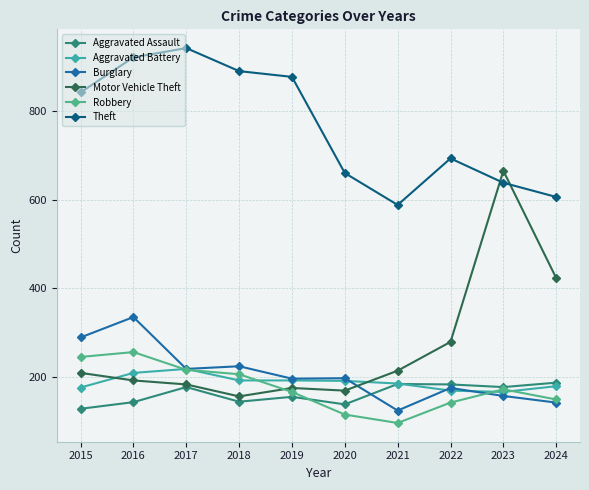

What is the value of the Burglary point at the 1st from the left?

289